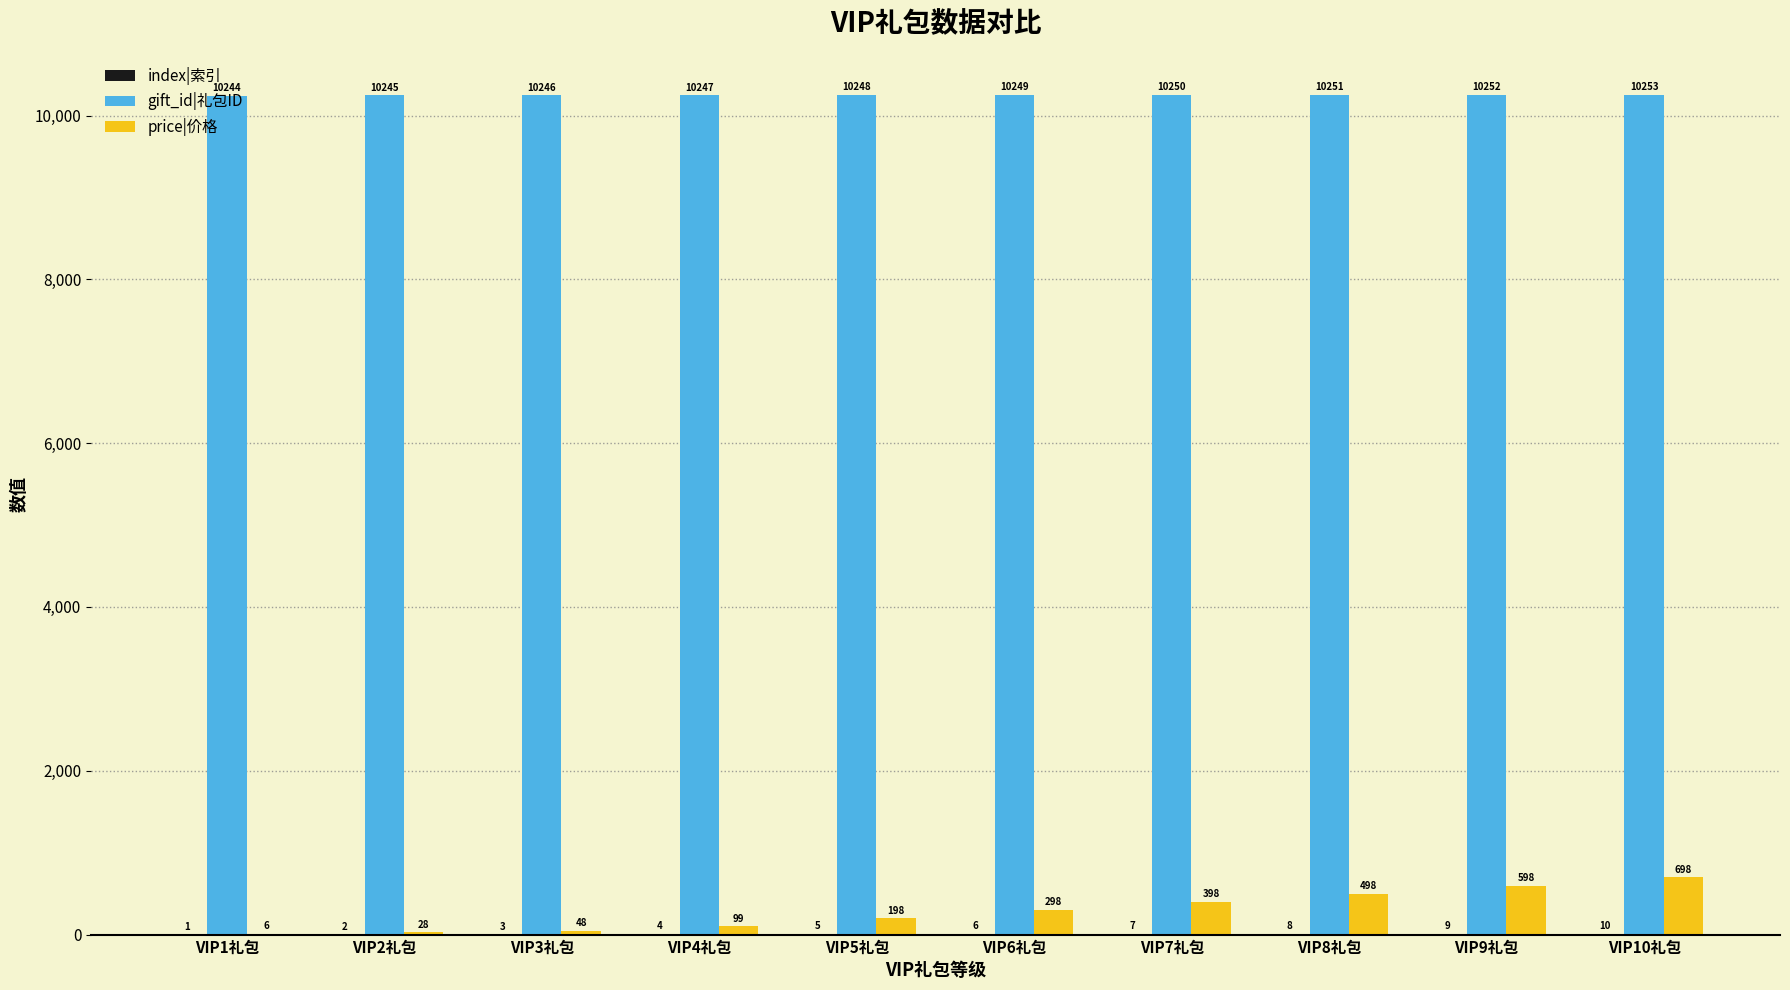

Which series changed the most between VIP4礼包 and VIP8礼包?

price|价格